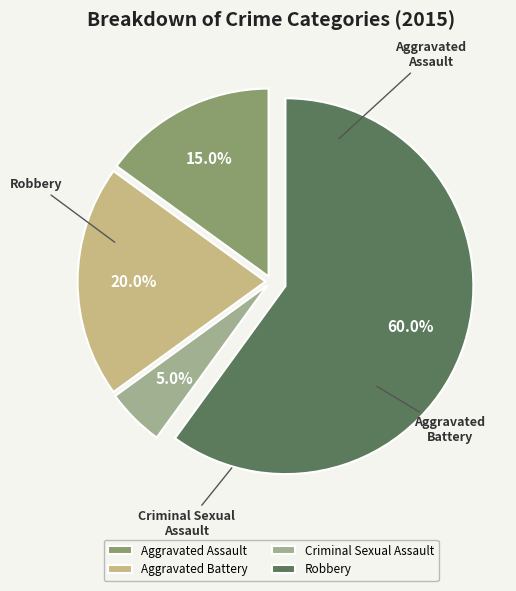

Which slice is the largest?

Robbery